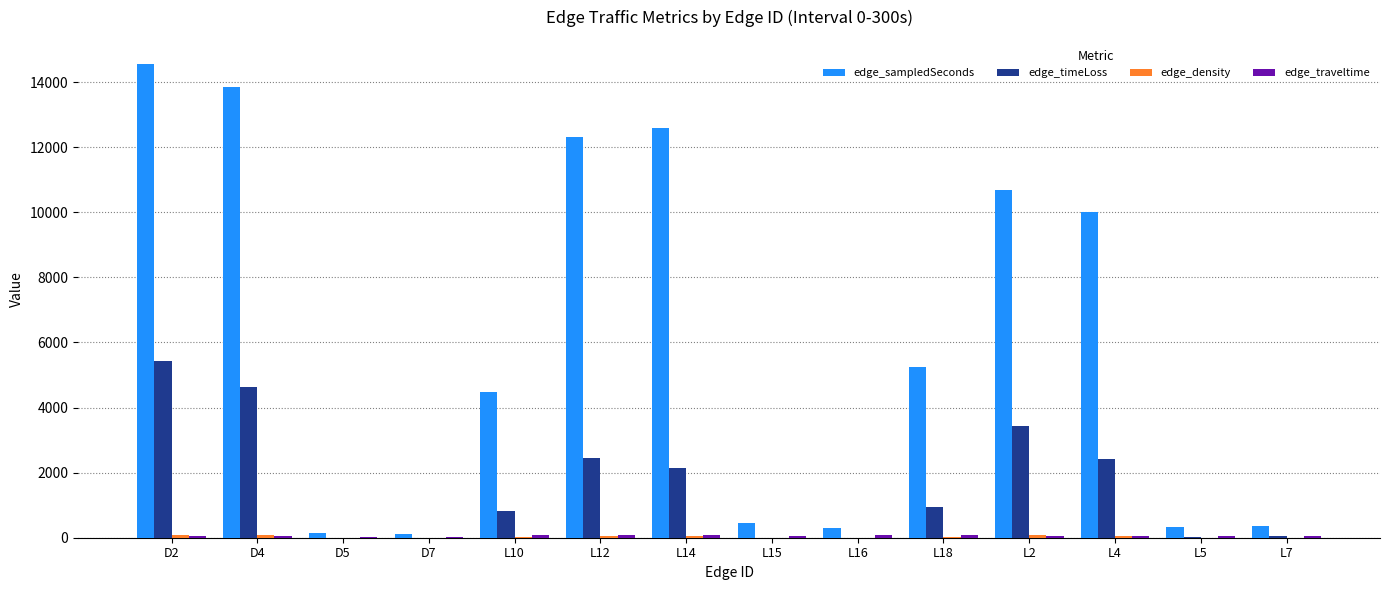

Which series has the widest spread of values?

edge_sampledSeconds